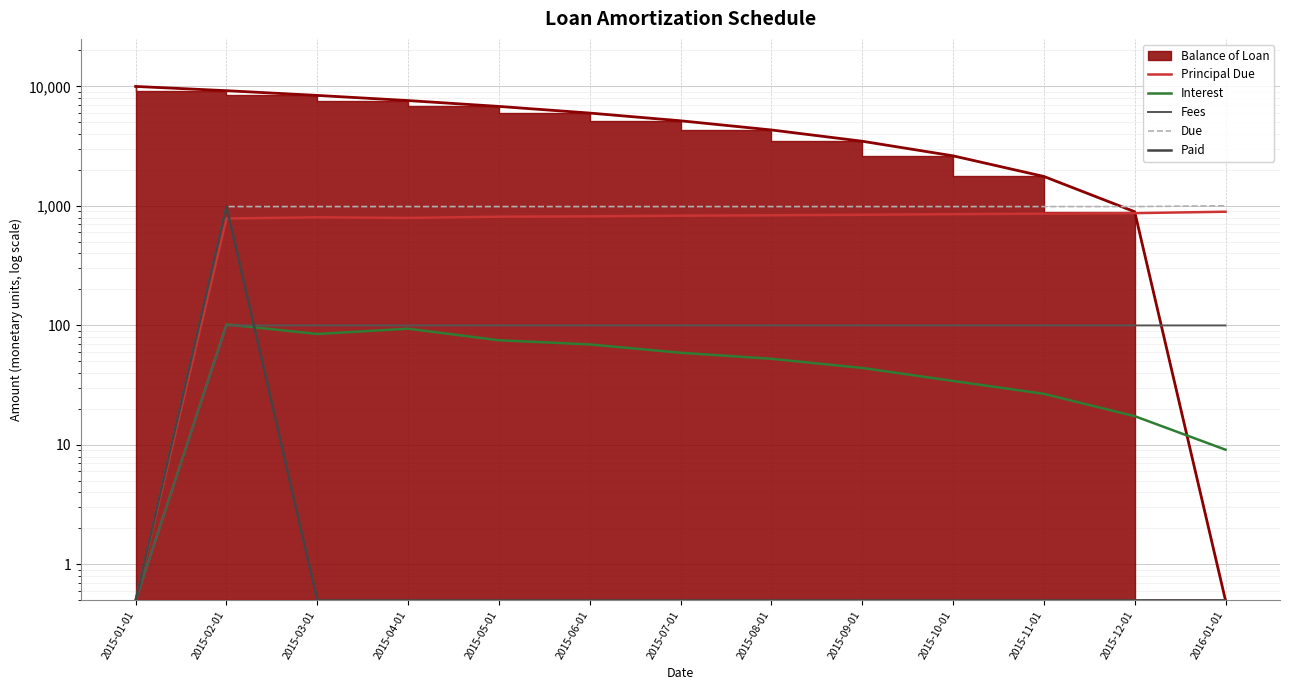

What is the maximum value shown in the chart?

1003.5